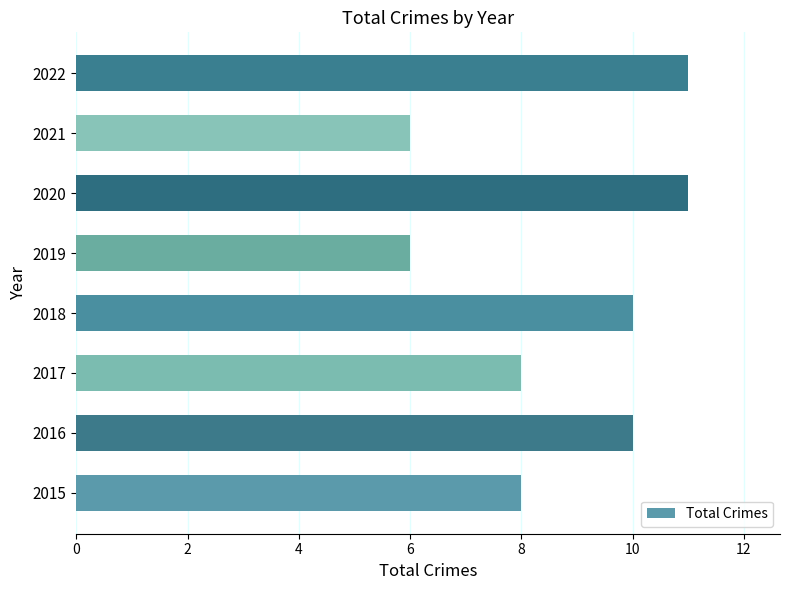

What is the average value?

9